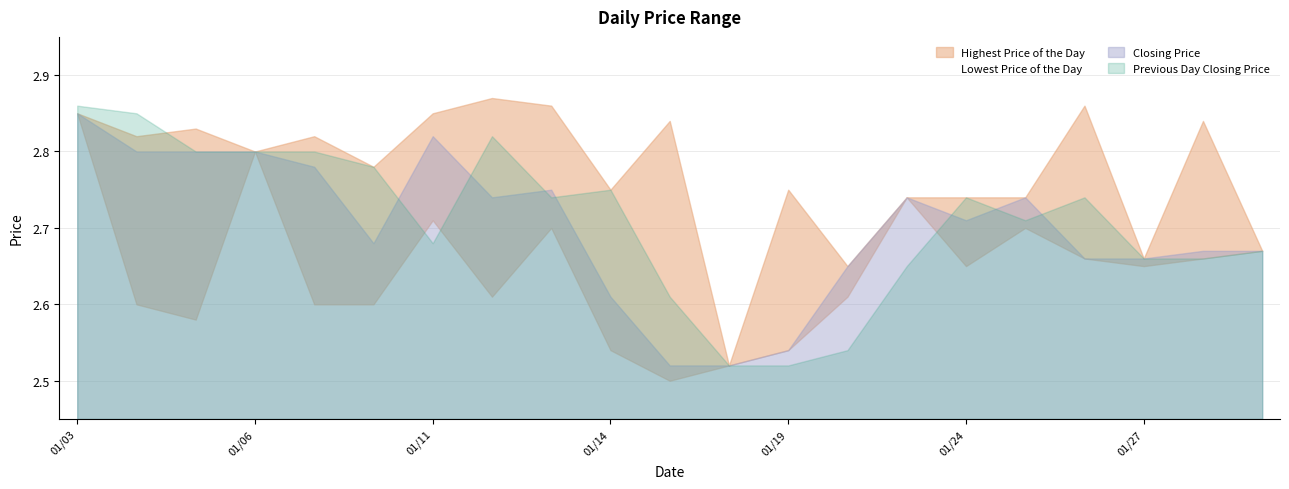

Is it true that Lowest Price of the Day equals 2.7 at 20220131?

True